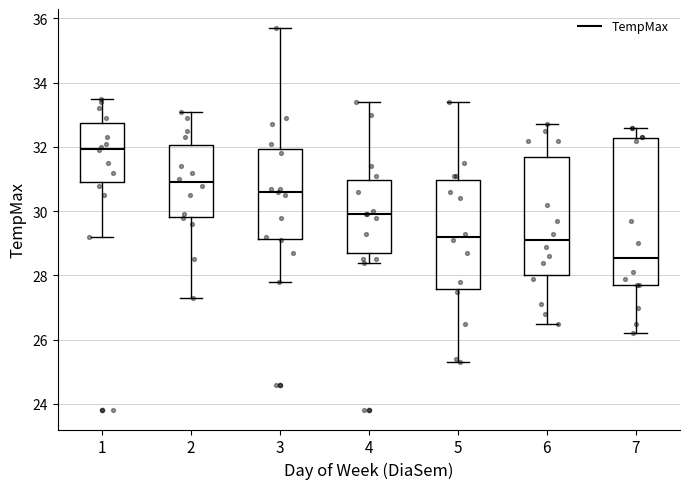

Where is the lower edge of the box at x = 2 on the y-axis? The values are not printed on the chart, so give them approximately, as read against the axis.

29.8